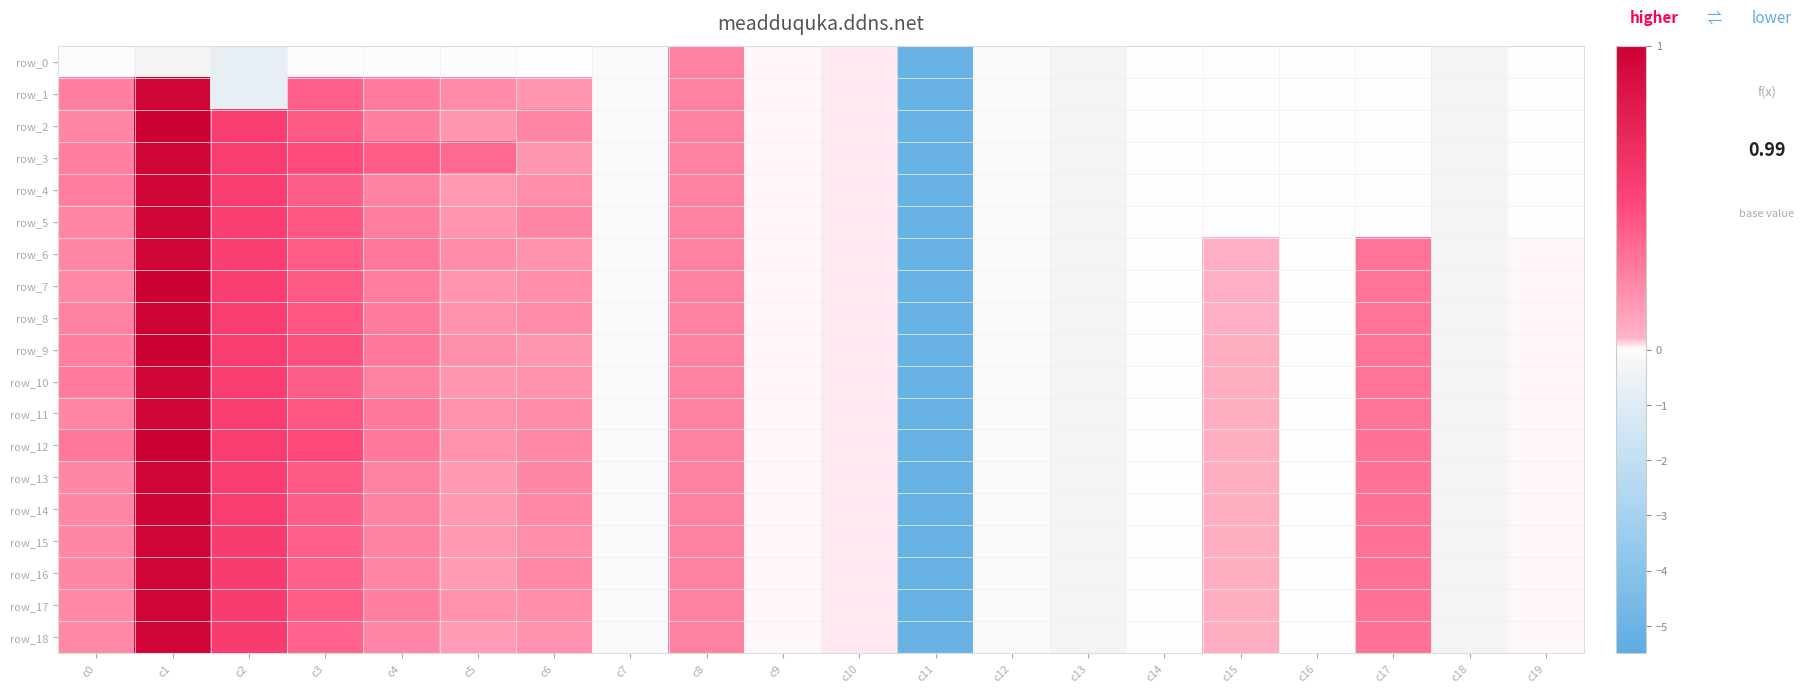

List the labels in order of row_5 value, smallest first.

c11, c13, c18, c7, c12, c17, c15, c19, c16, c14, c9, c10, c5, c0, c6, c8, c4, c3, c2, c1